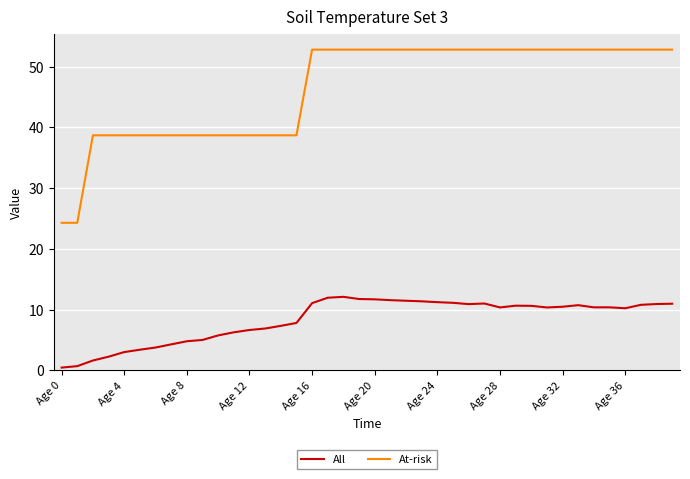

List the series in order of their overall mean, highest first.

At-risk, All